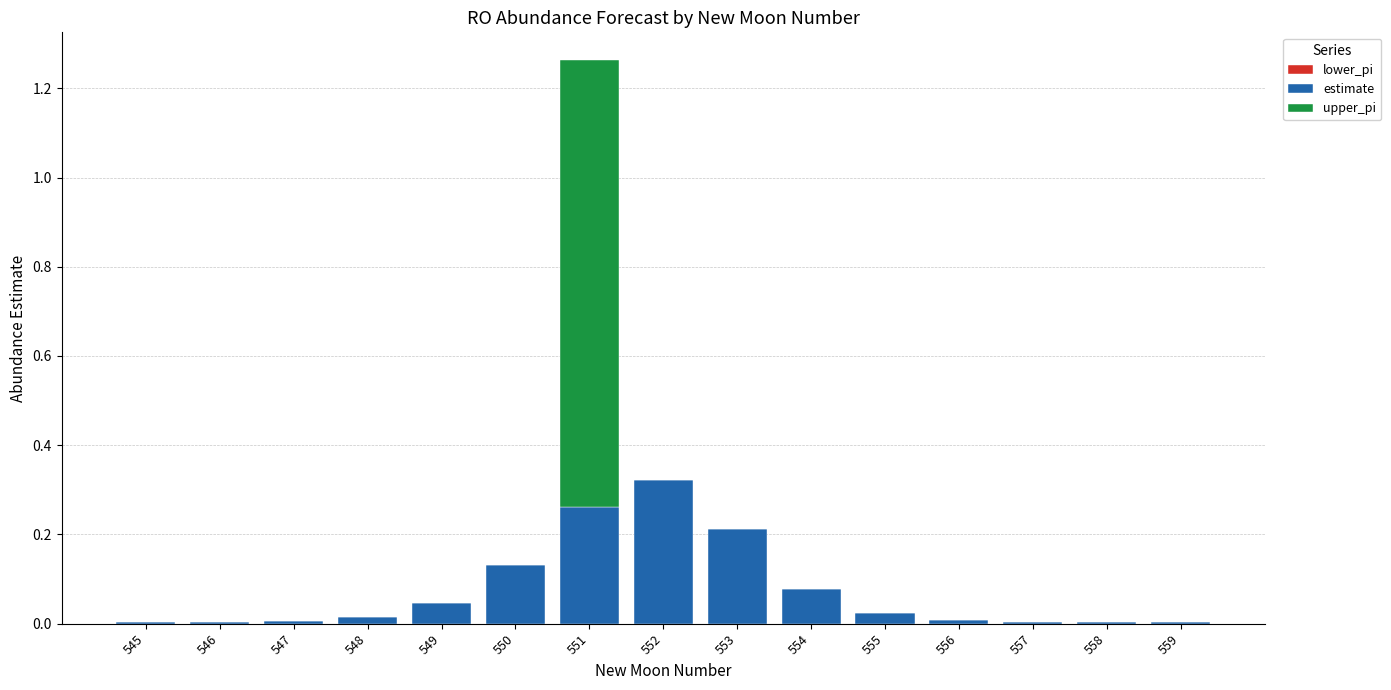

At which category is the sum across all series the highest?

551